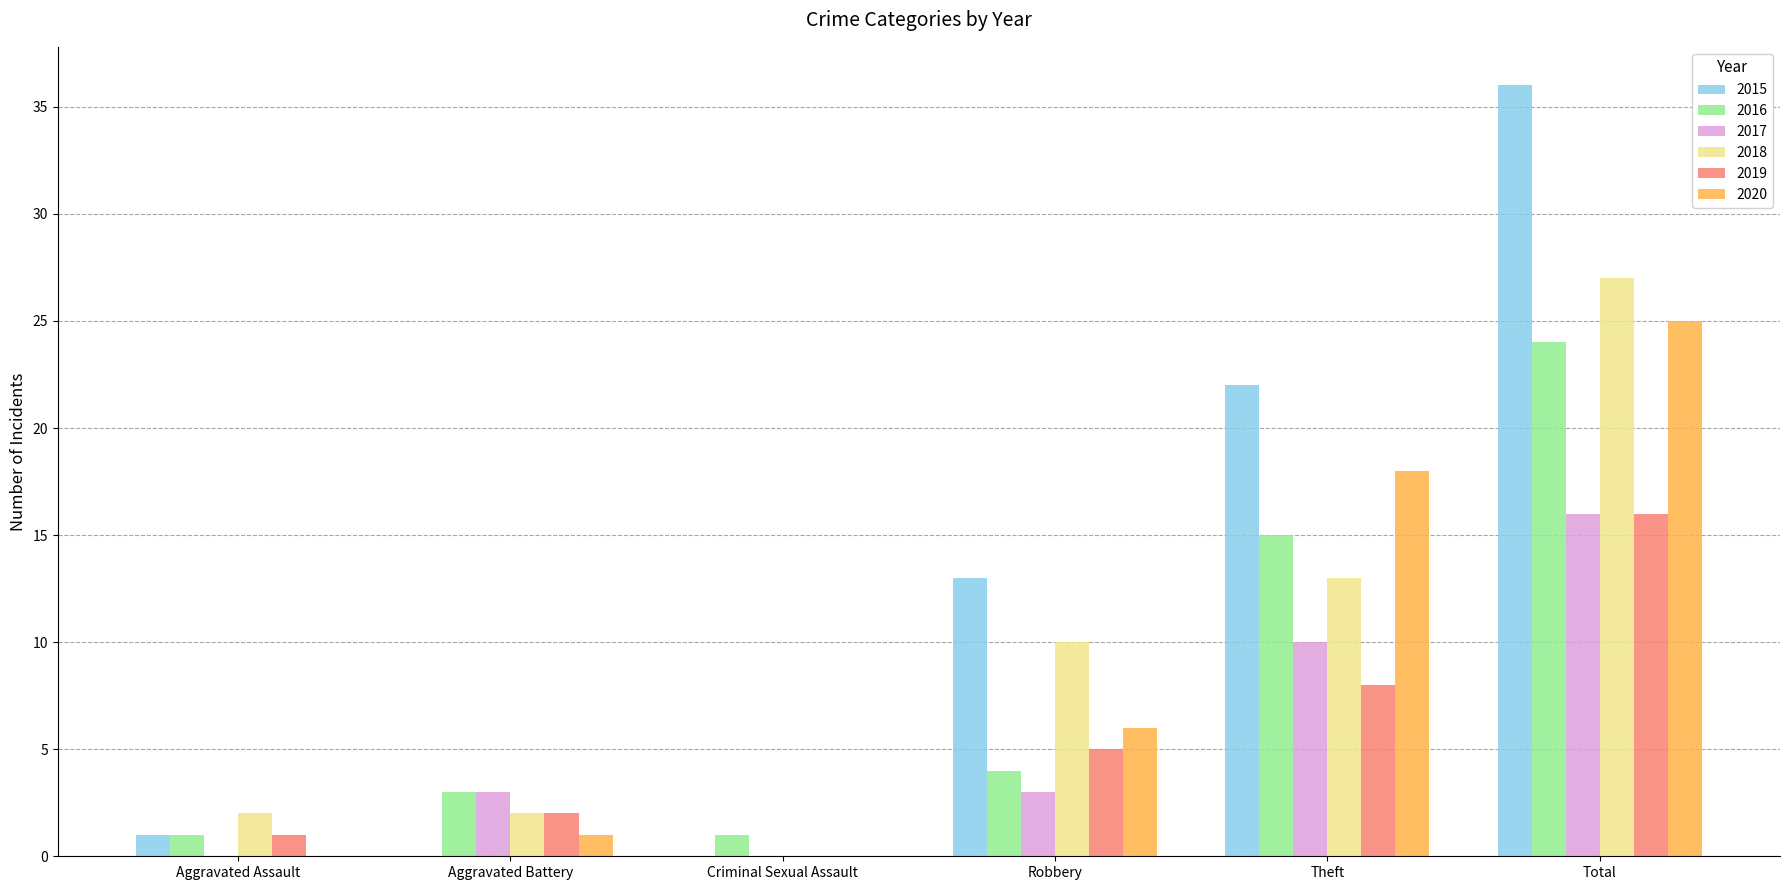

Count the number of data series in this chart.

6